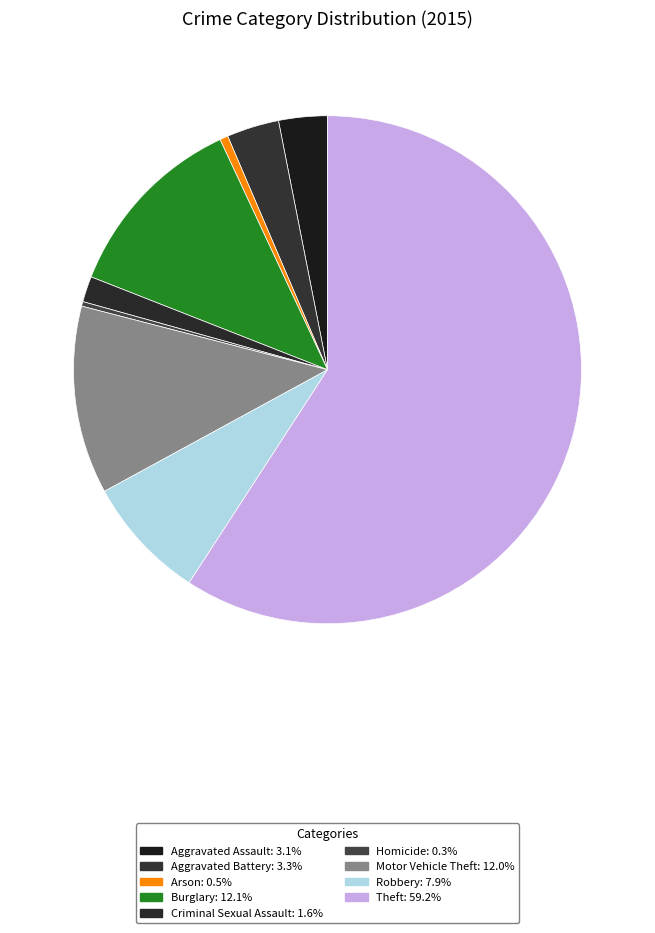

What is the largest slice in the pie chart?

Theft